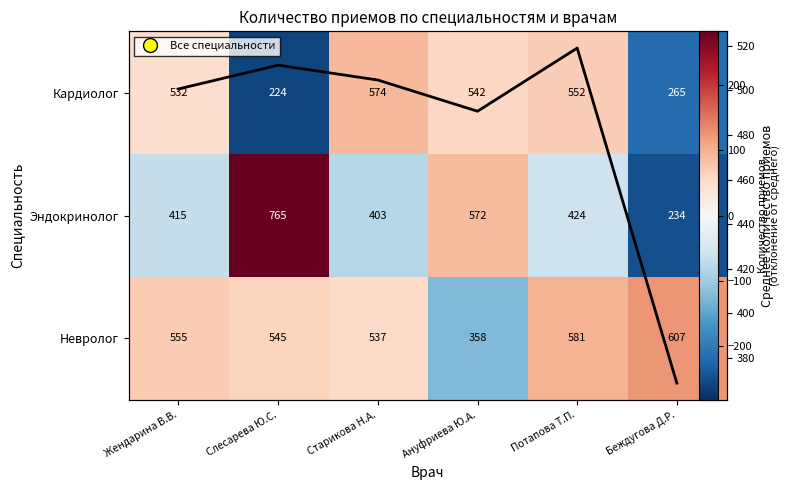

The value of Кардиолог at Ануфриева Ю.А. is 59.5. True or false?

True